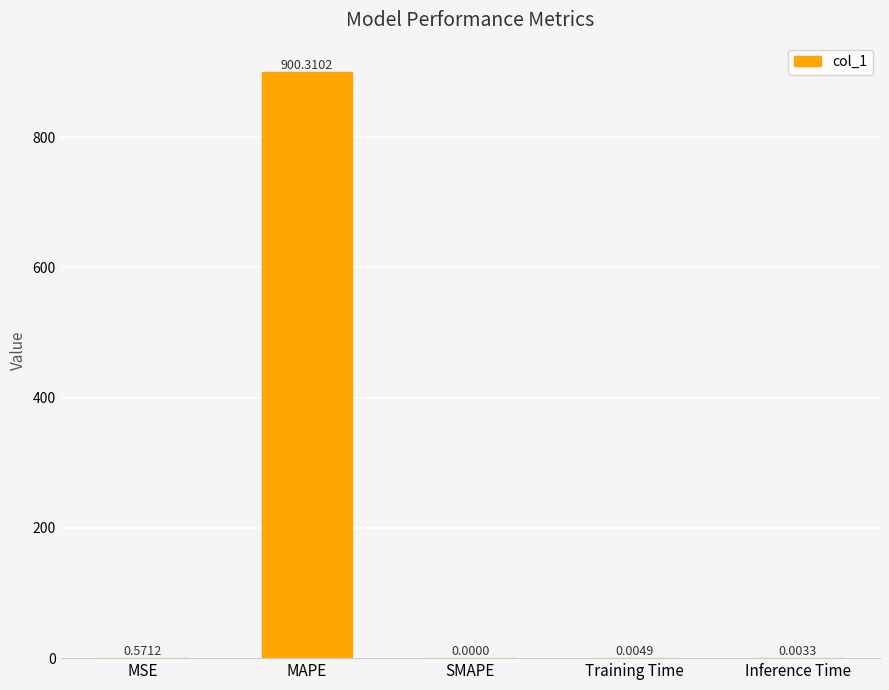

The value at SMAPE is 0.0. True or false?

True